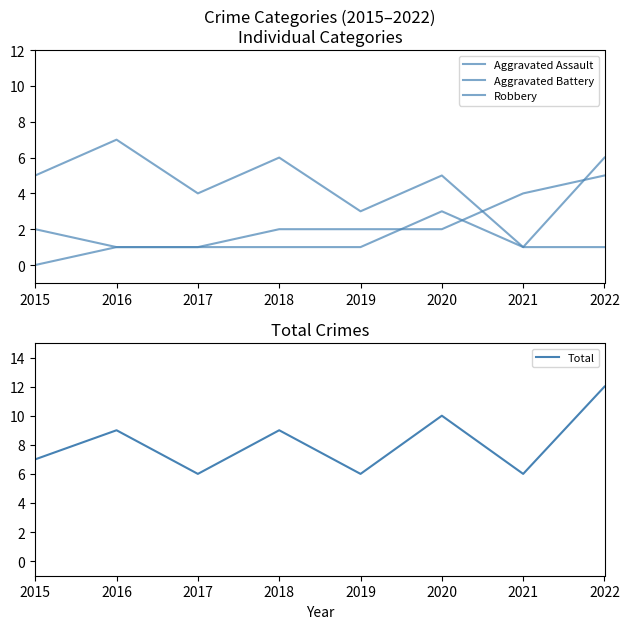

At which category does Aggravated Assault reach its first local peak?

2020